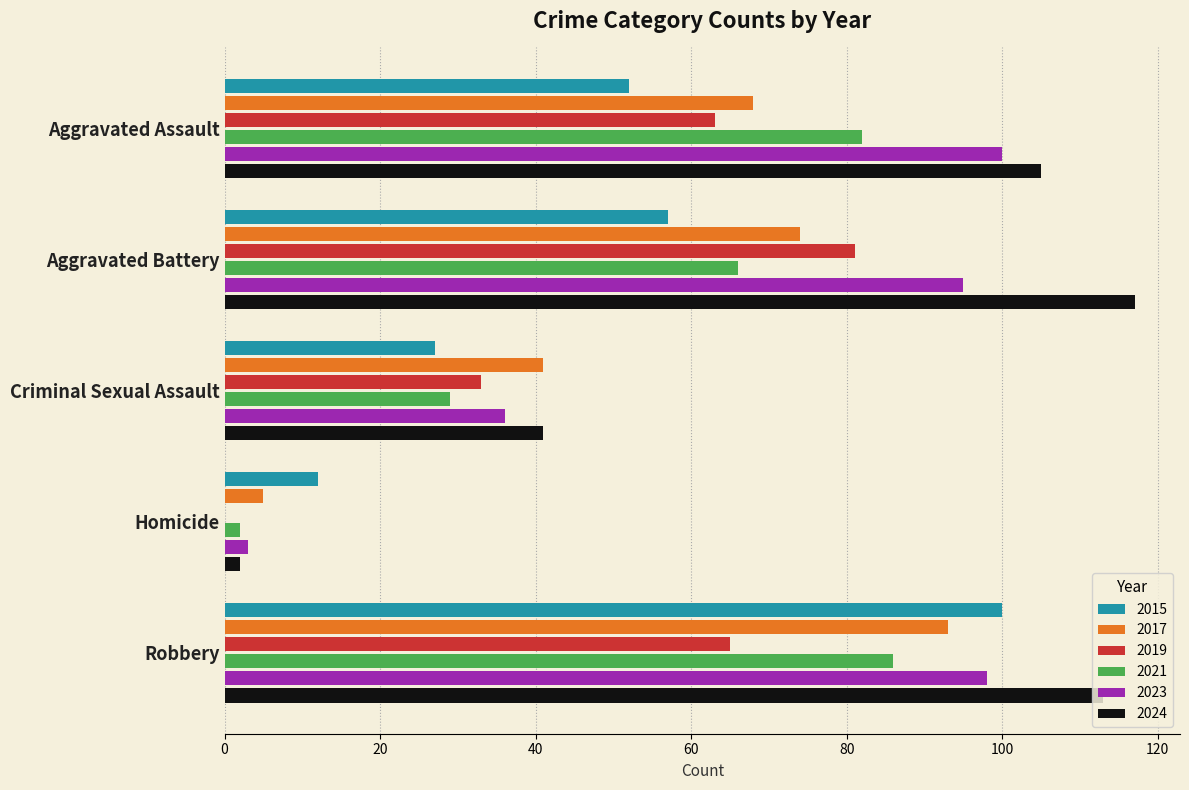

At which category is the sum across all series the highest?

Robbery